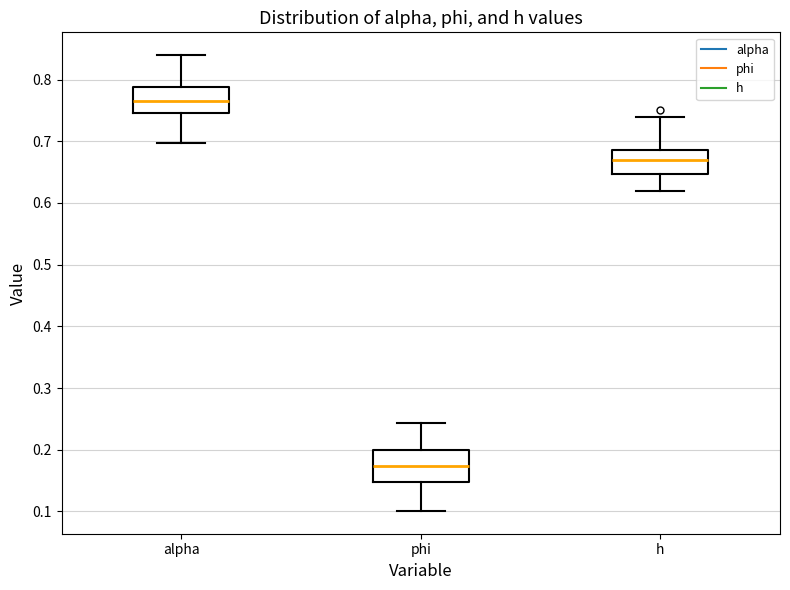

Where does the lower whisker of the box for h end on the y-axis? The values are not printed on the chart, so give them approximately, as read against the axis.

0.62